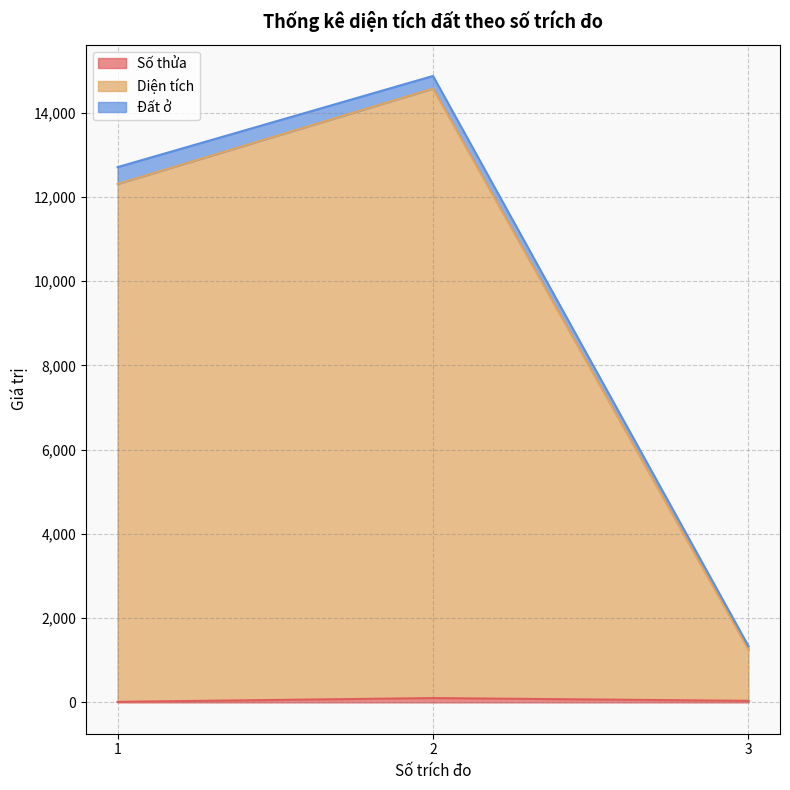

What is the value of the Diện tích point at the 3rd from the left?

1336.1